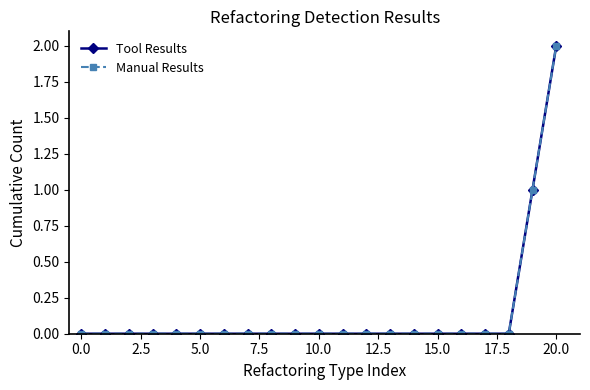

Does the chart have visible grid lines?

No